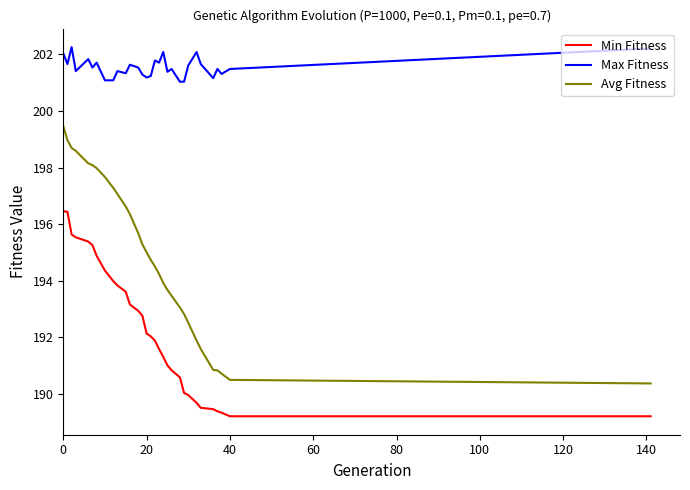

Which series has the largest total across all categories?

Max Fitness